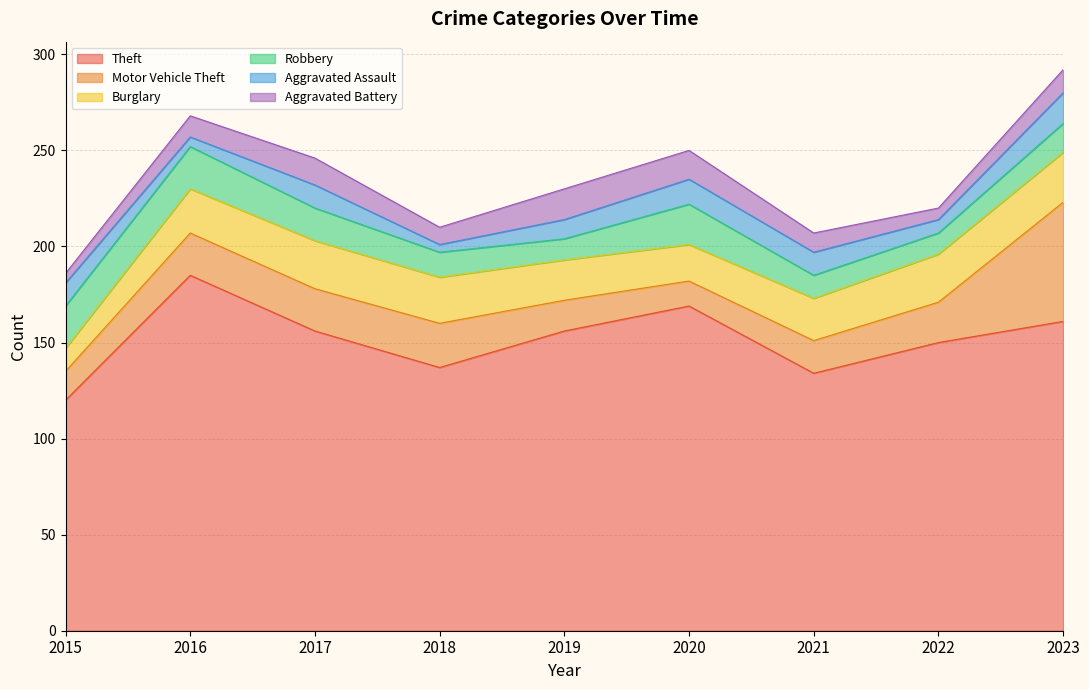

True or false: Burglary has a value of 12 at 2015.

True